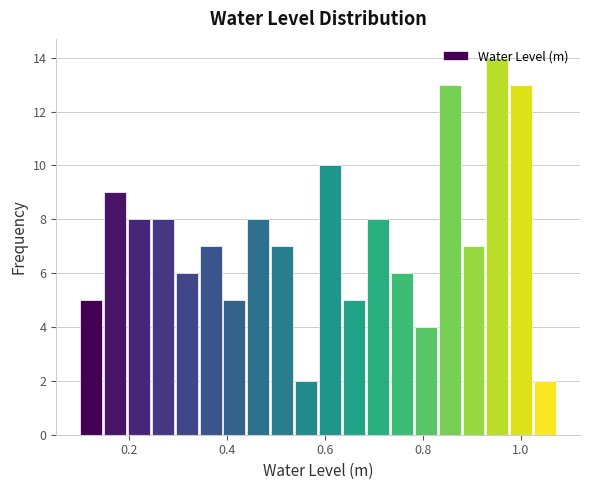

Around what value on the x-axis is the tallest bar? Give the approximate position of its centre, as read against the axis.

0.96